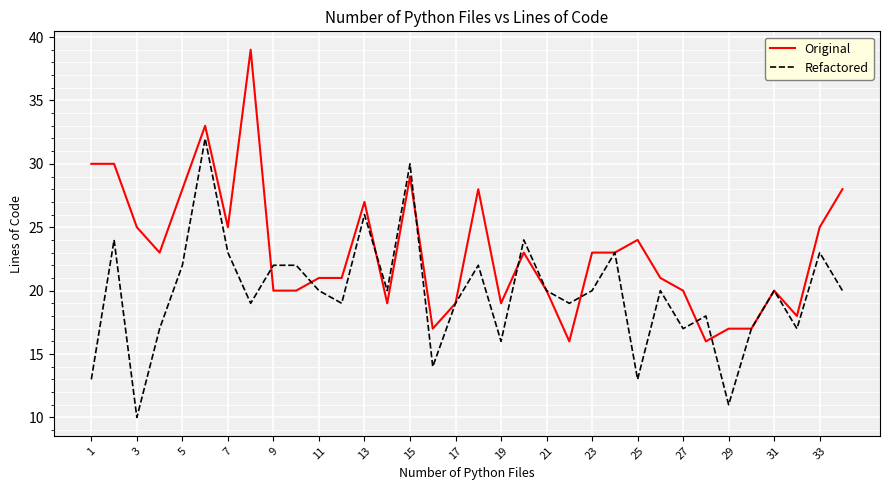

List the series in order of their overall mean, lowest first.

Refactored, Original